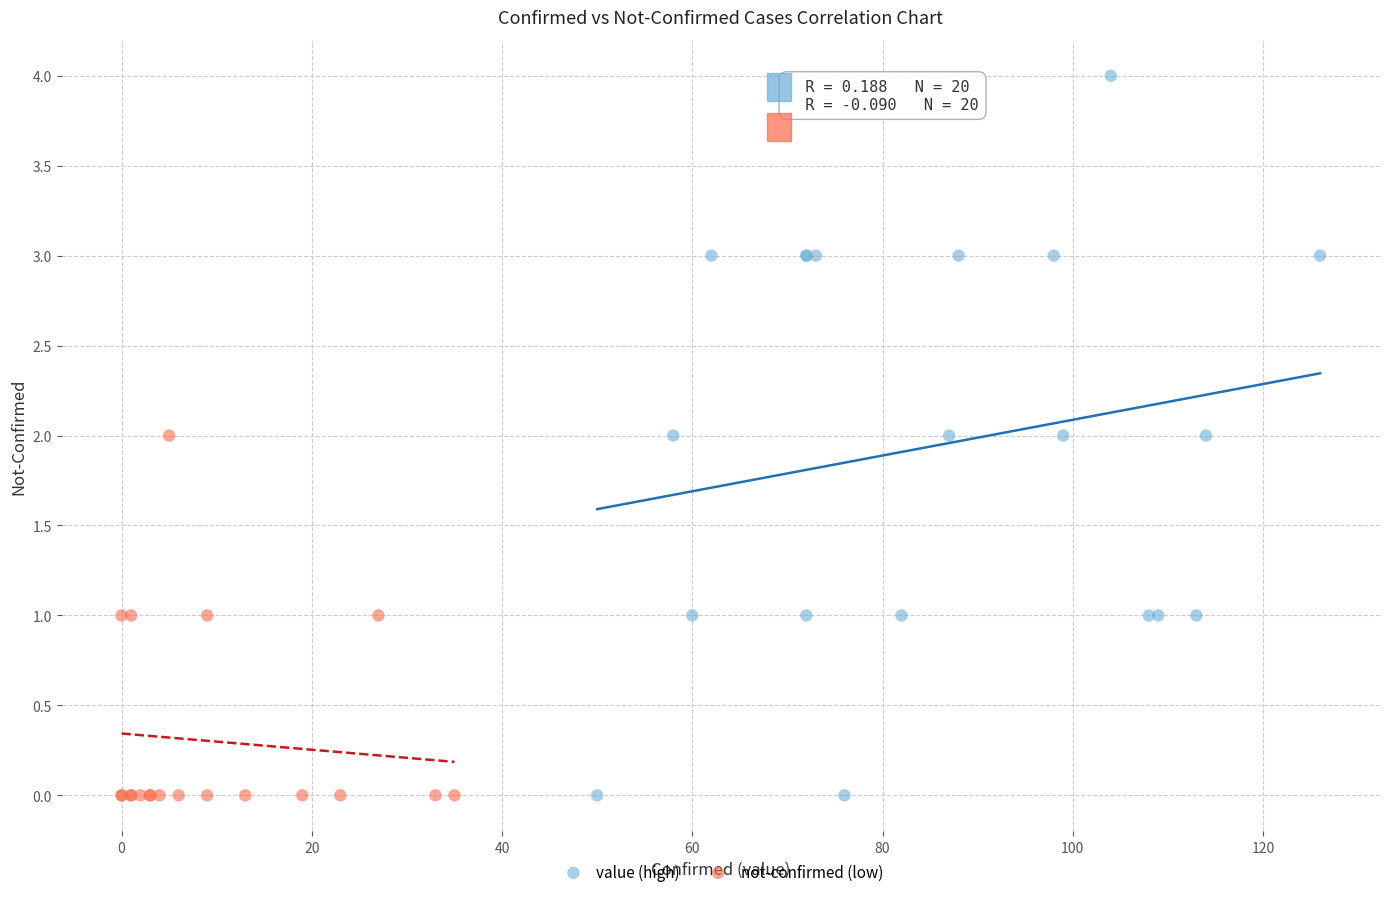

What are all the series names shown in the legend?

value (high), not-confirmed (low)